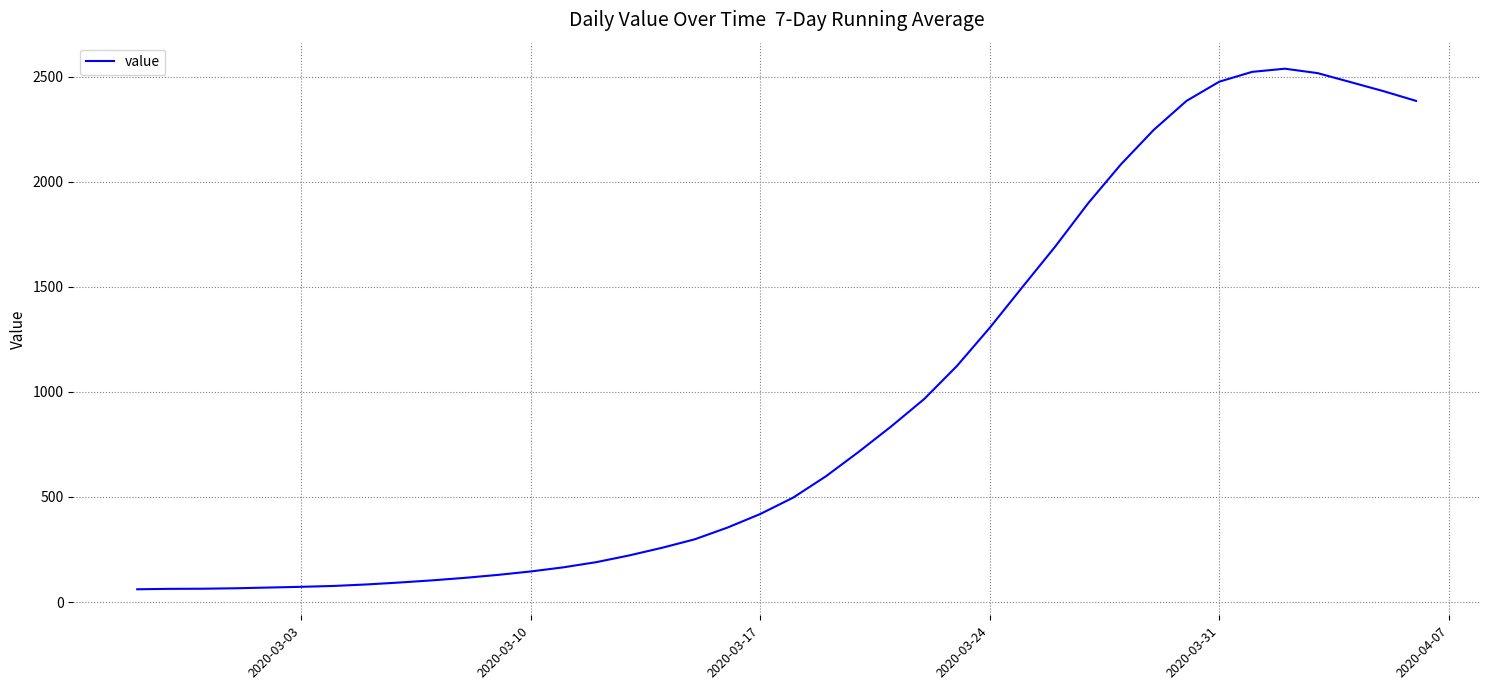

What is the difference between the maximum and minimum values?

2476.6